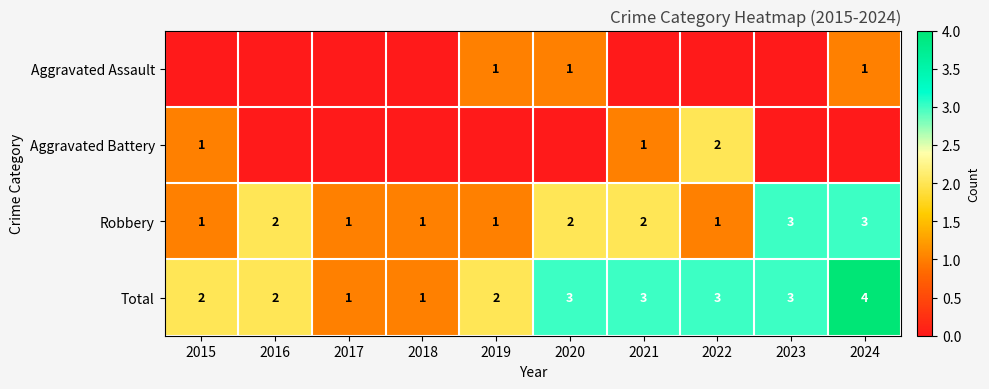

True or false: Robbery has a value of 1 at 2019.

True